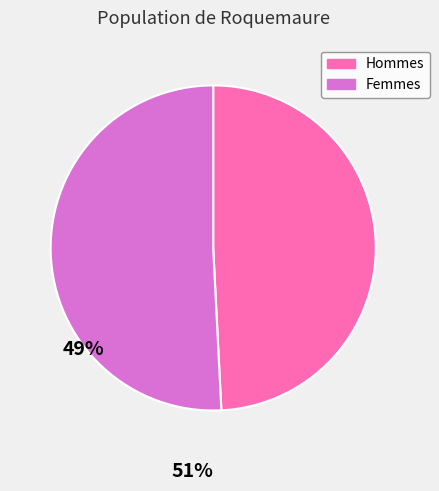

Does Femmes represent more than half of the total?

Yes